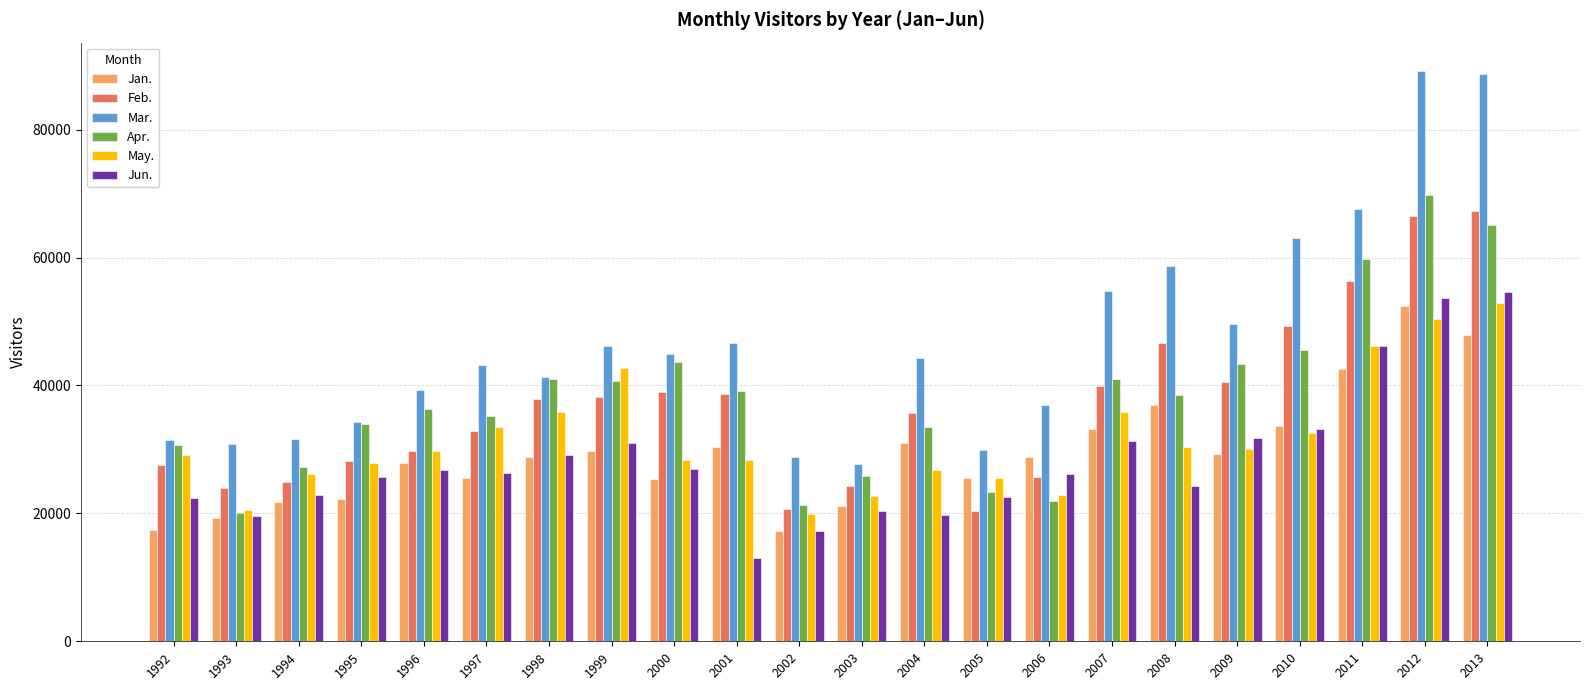

What is the spread (max minus min) of values at 2001?

33679